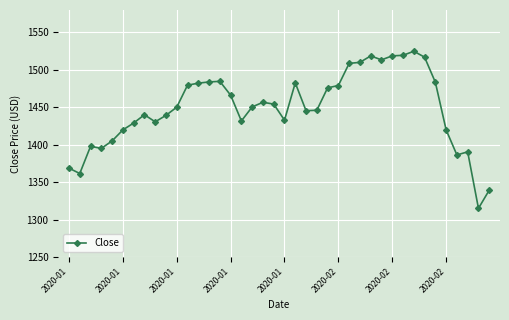

What is the value of the 1st point from the left?

1368.7